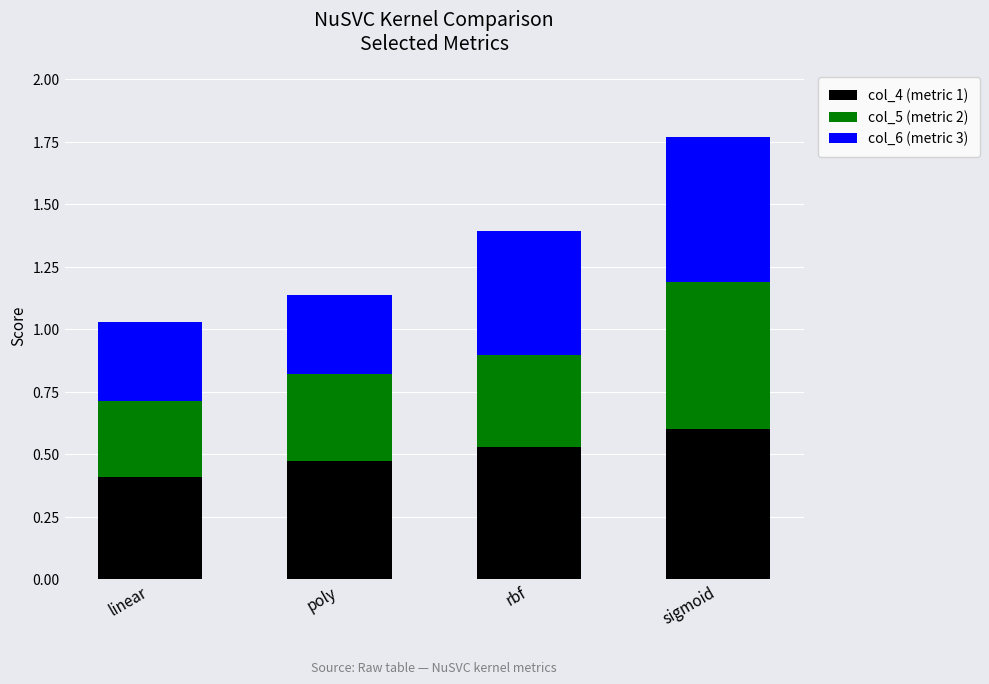

Which category has the highest value in the col_4 (metric 1) series?

sigmoid